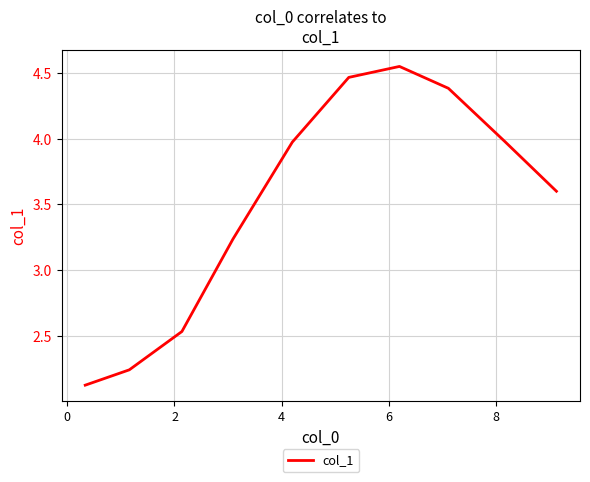

What is the smallest value displayed?

2.1